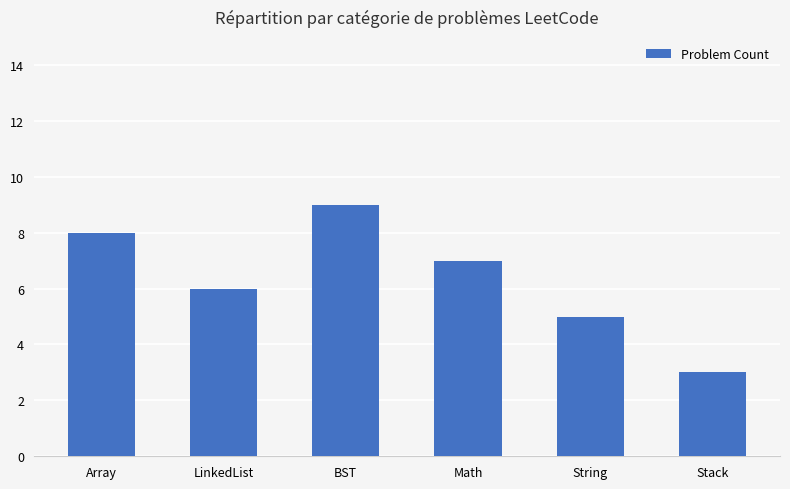

Reading left to right, extract all data points from this chart.

8	6	9	7	5	3